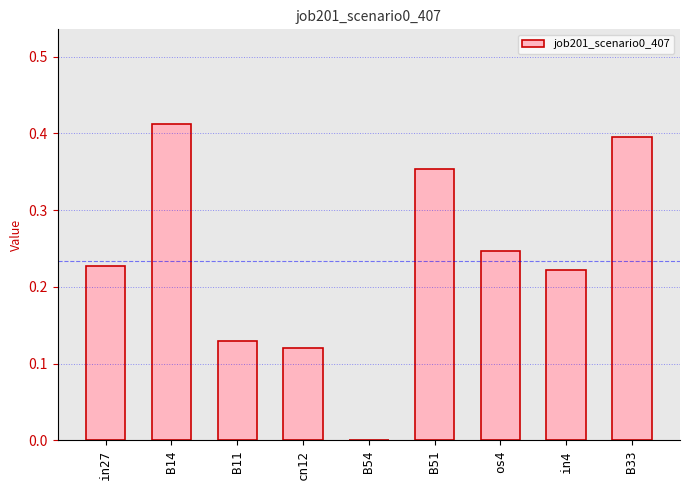

What is the sum of the values at B14 and B51?

0.8